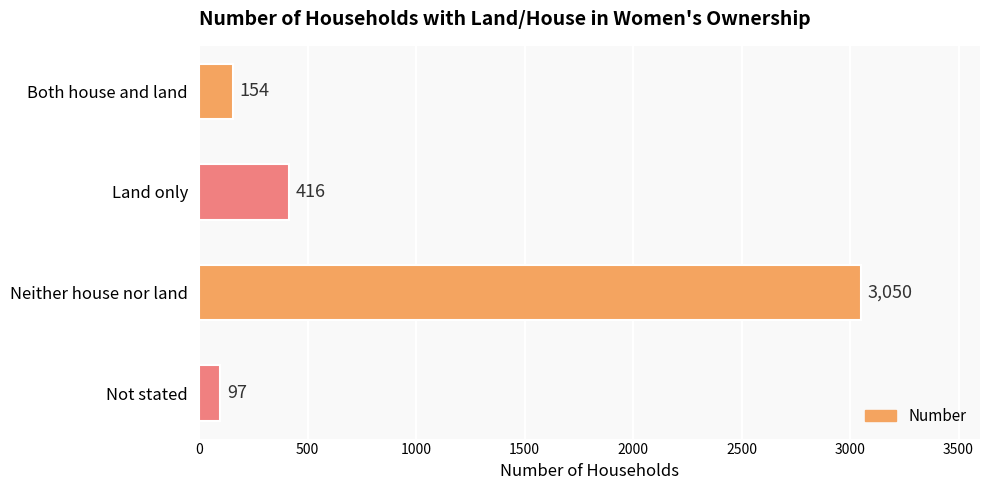

What is the value of the 2nd bar from the top?

416